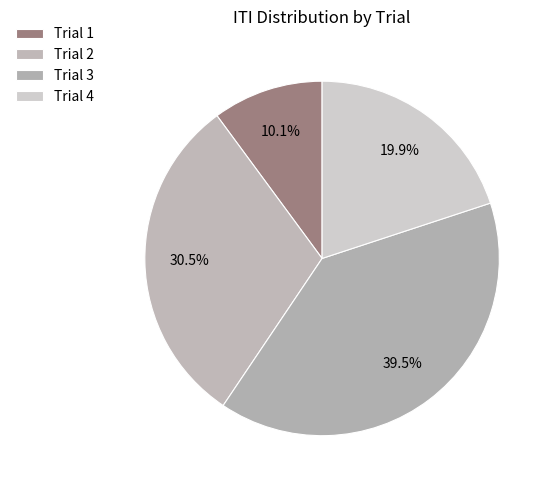

How many segments does this pie chart have?

4